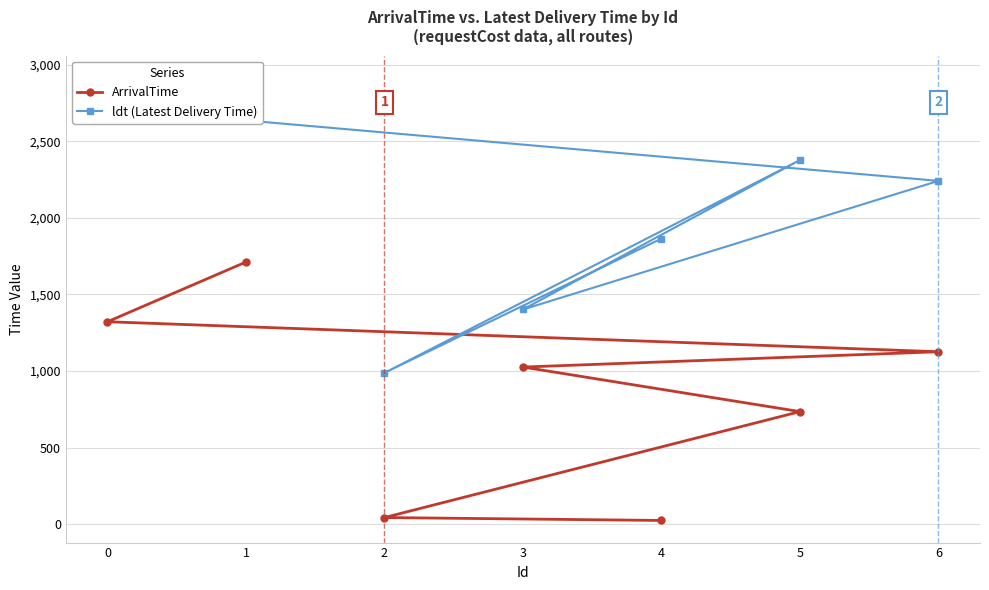

At which label does ldt (Latest Delivery Time) reach its peak?

1